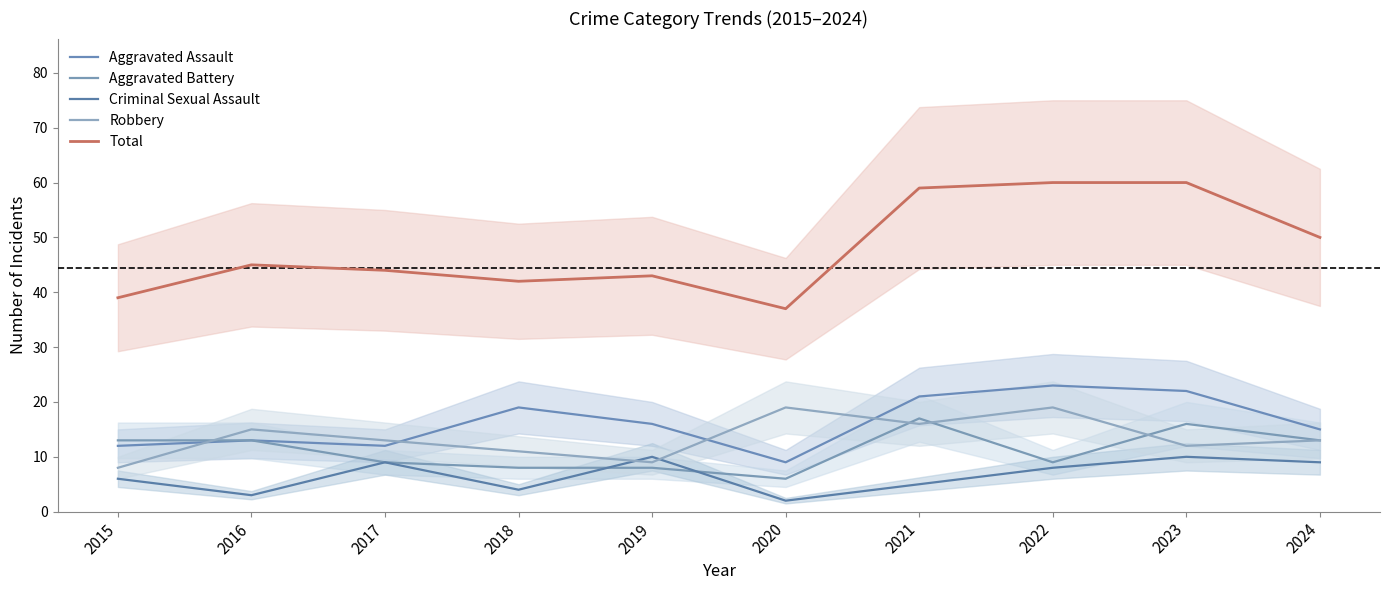

What is the spread (max minus min) of values at 2020?

35